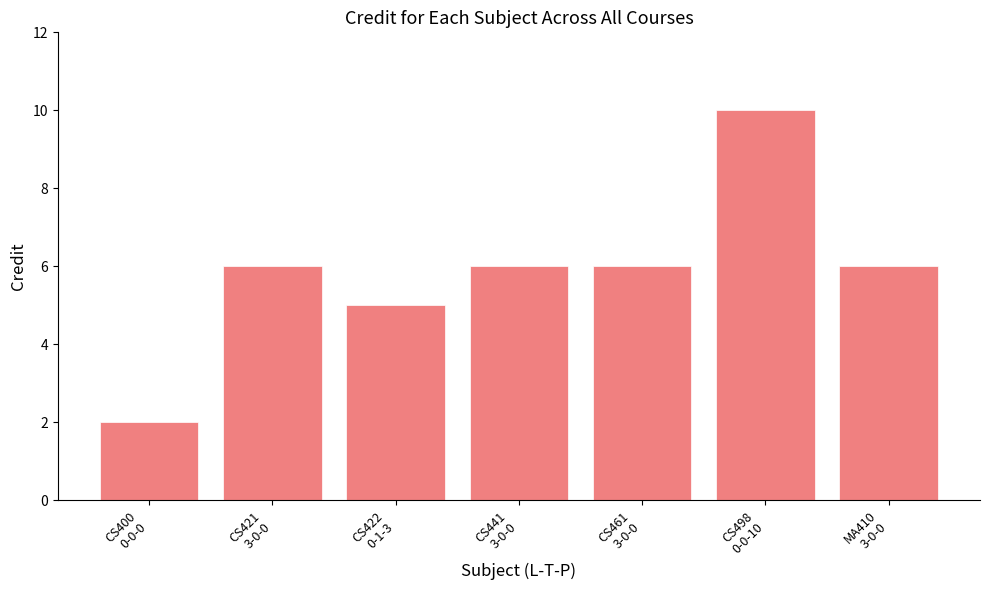

What is the minimum value shown in the chart?

2